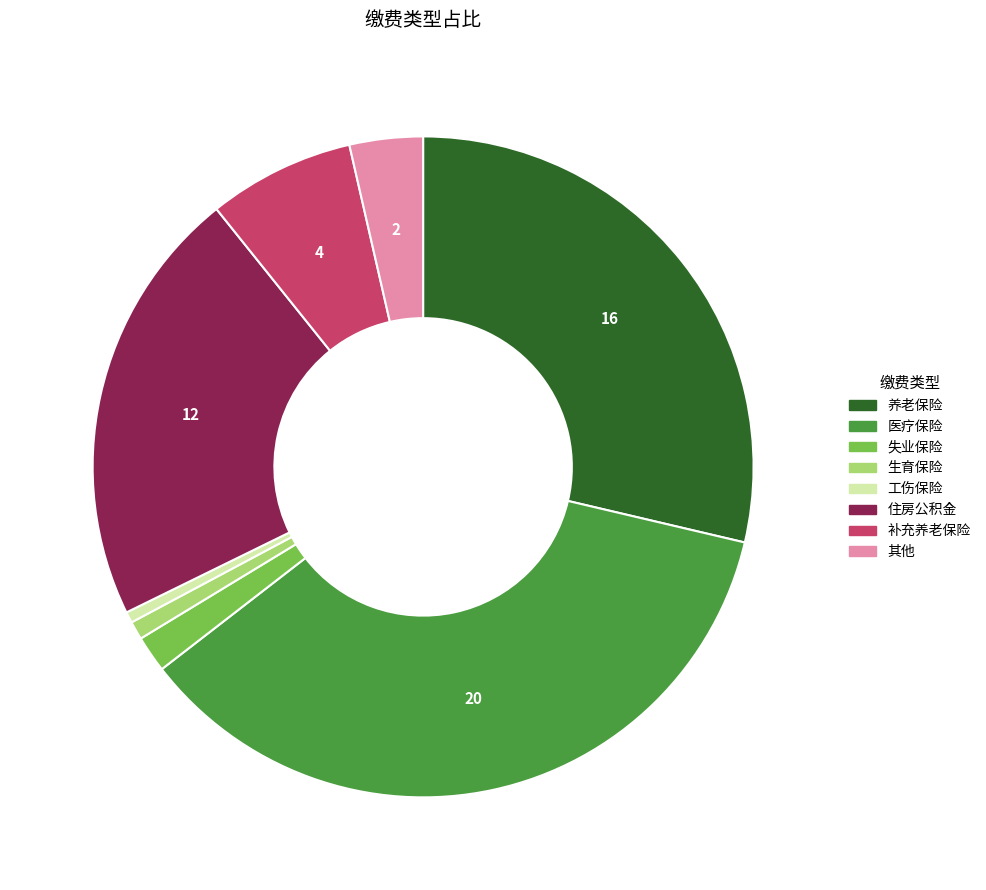

Does any single category account for the majority?

No